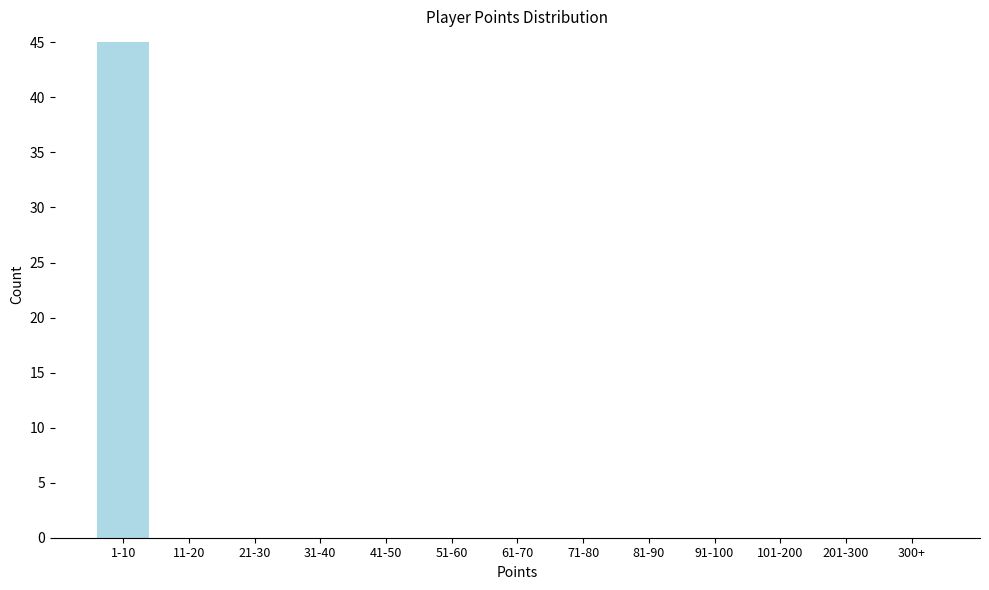

Reading right to left, what are all the values shown in this chart?

300+=0	201-300=0	101-200=0	91-100=0	81-90=0	71-80=0	61-70=0	51-60=0	41-50=0	31-40=0	21-30=0	11-20=0	1-10=45